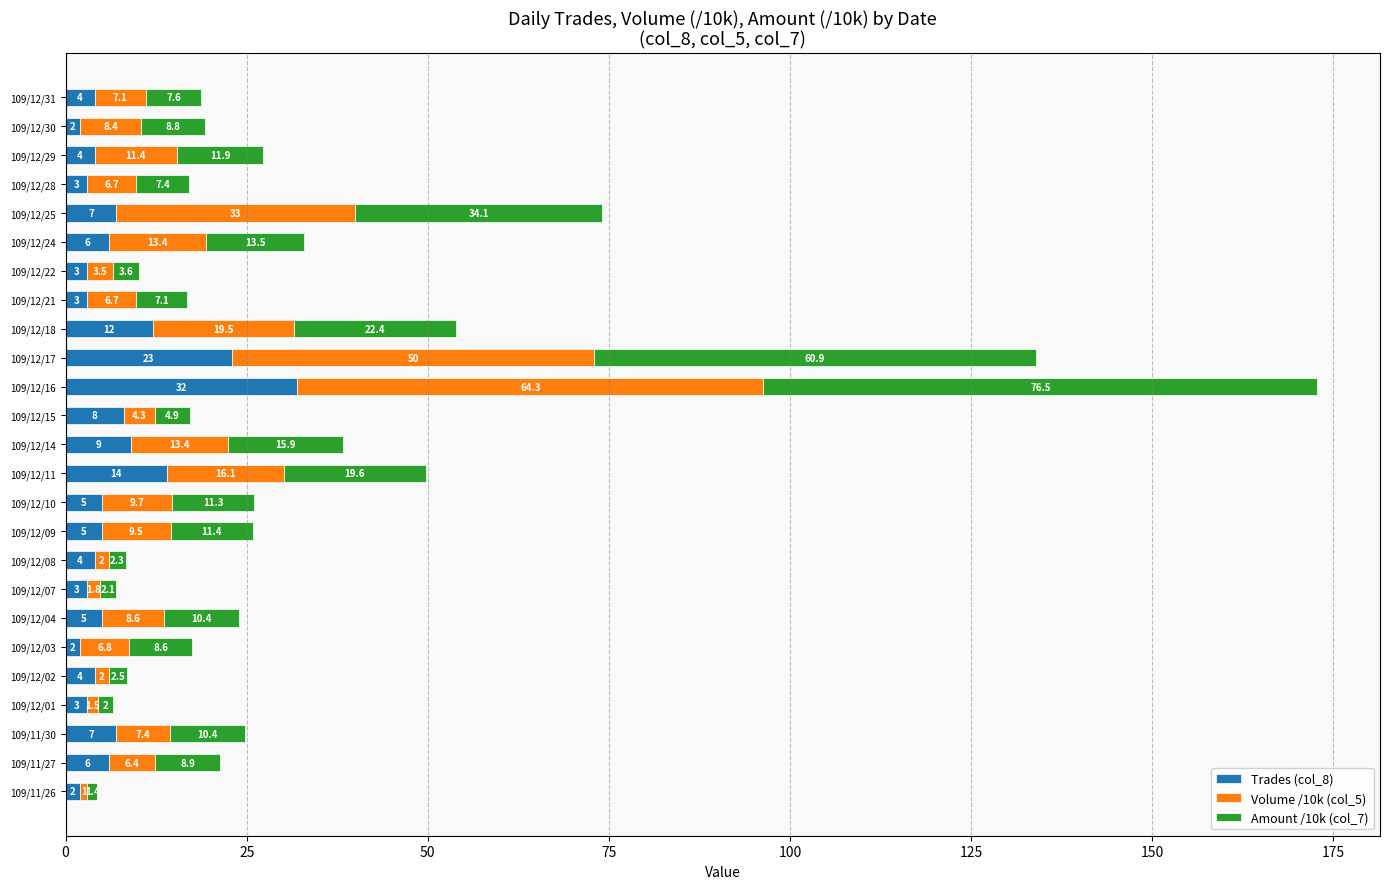

True or false: Trades (col_8) has a value of 3.0 at 109/12/07.

True